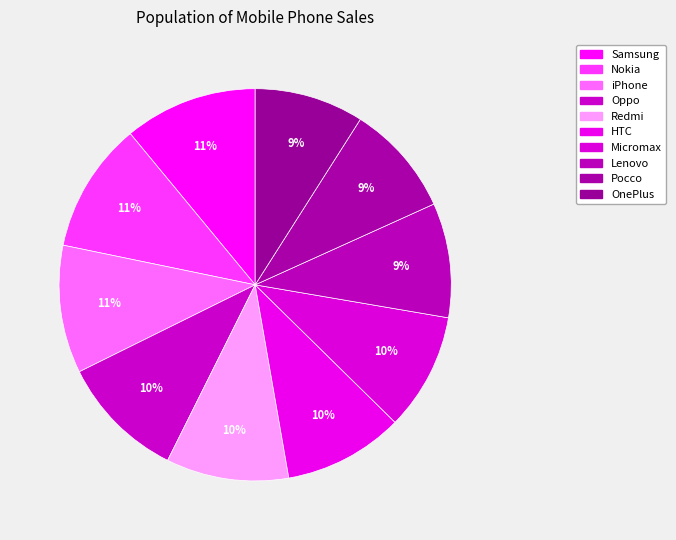

Combined, what portion of the pie is HTC and Micromax?

19.6%